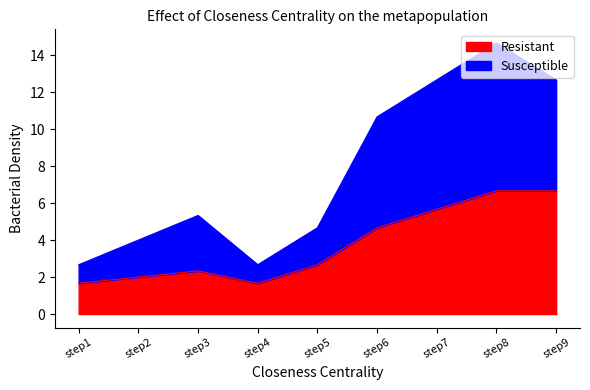

Reading left to right, list all the values displayed in this chart.

outbreak2: step1=2.7	step2=4.0	step3=5.3	step4=2.7	step5=4.7	step6=10.7	step7=12.7	step8=14.7	step9=12.7
outbreak_mean: step1=1.7	step2=2.0	step3=2.3	step4=1.7	step5=2.7	step6=4.7	step7=5.7	step8=6.7	step9=6.7